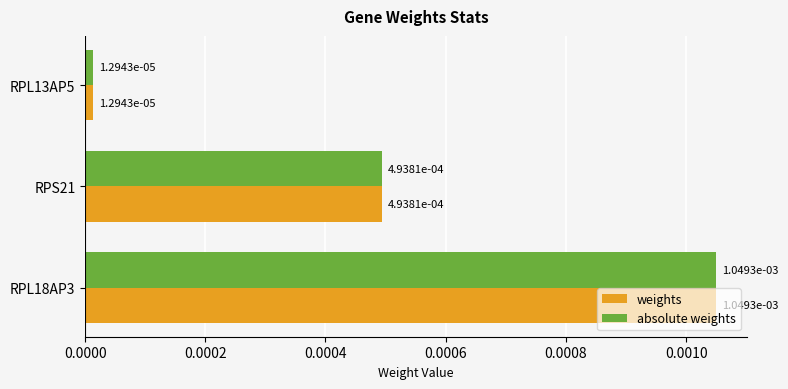

At which category is the sum across all series the highest?

RPL18AP3